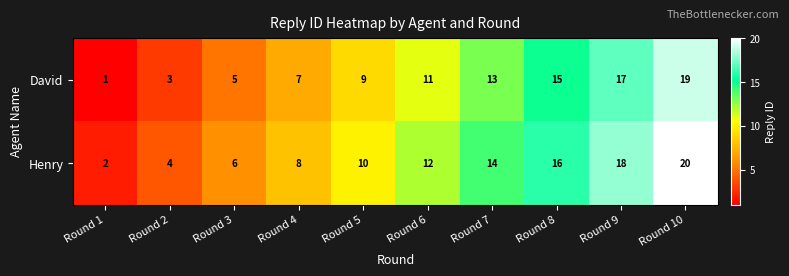

Rank the series by their maximum value, from lowest to highest.

David, Henry